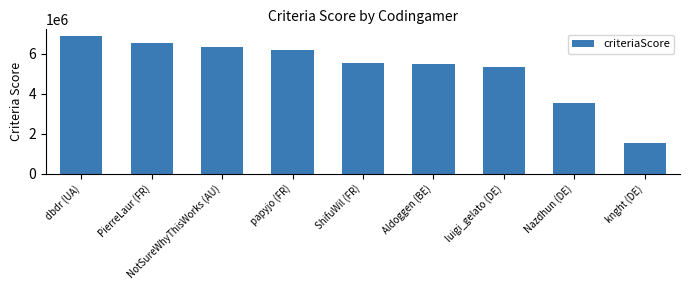

The chart shows a value of 10216809 at PierreLaur (FR). True or false?

False